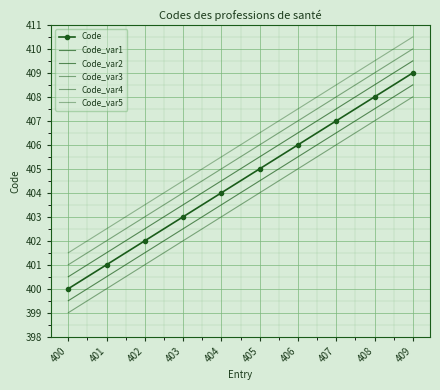

True or false: Code_var2 and Code_var1 cross at least once.

False